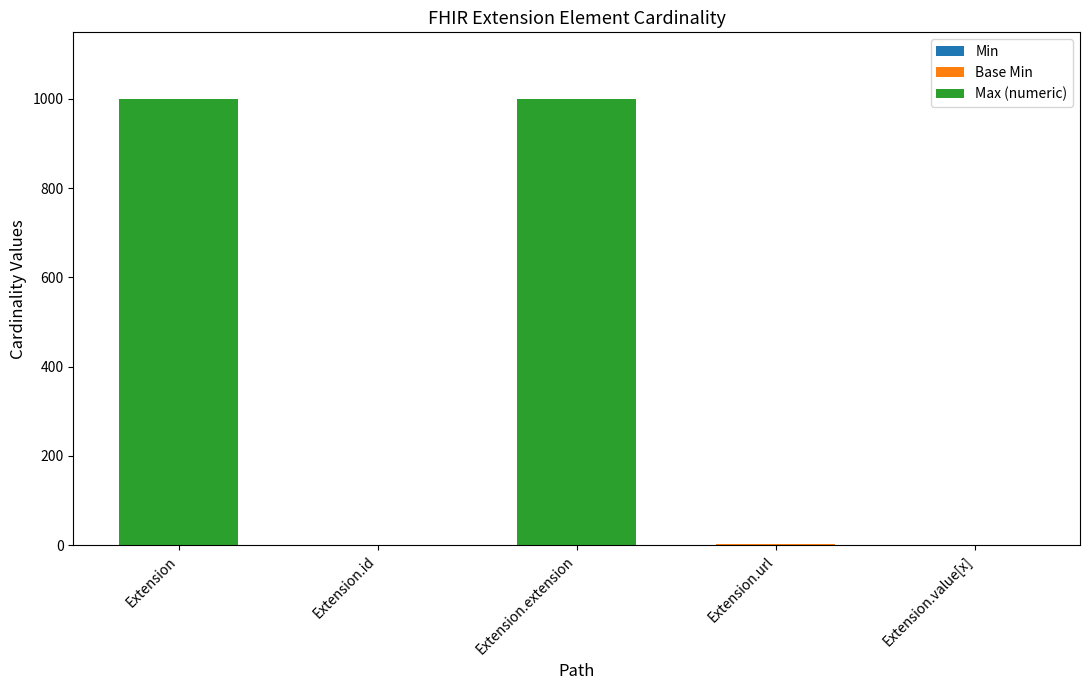

What is the total value across all series at Extension?

999